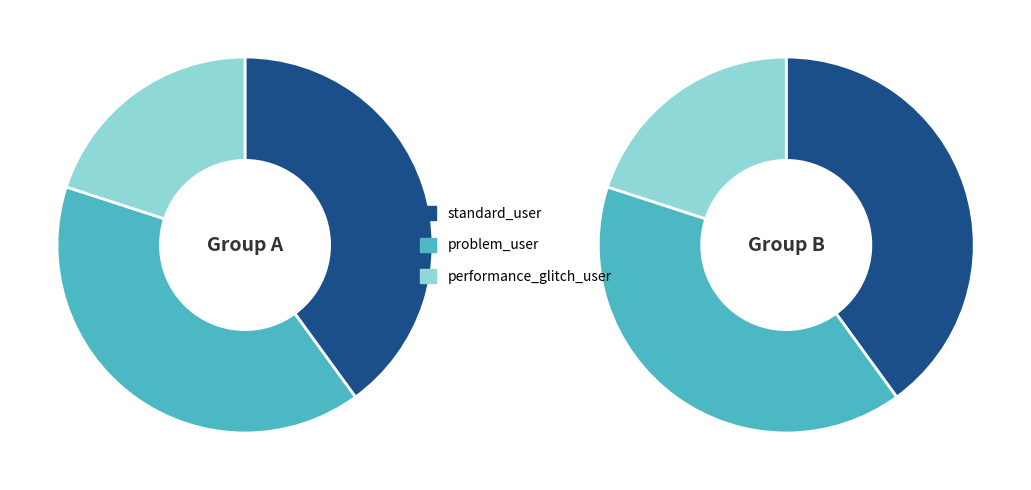

Is there any slice that represents more than half of the pie?

No